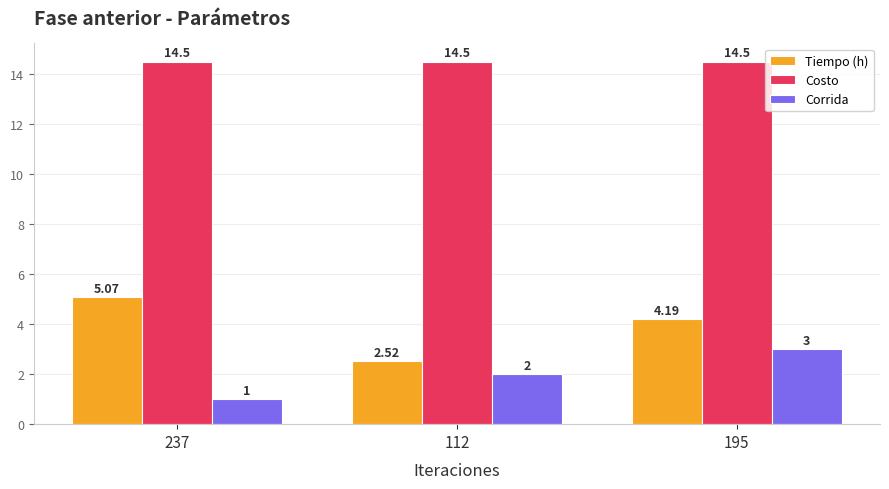

At which label is Tiempo (h) closest to 3?

112